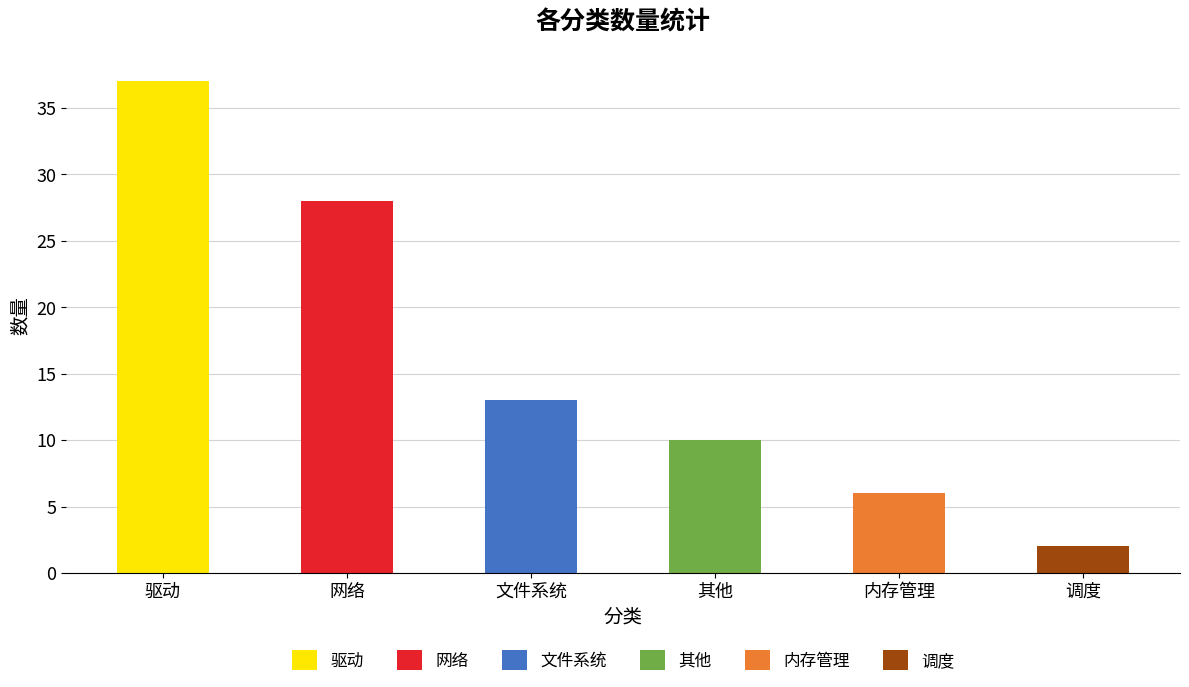

Which category has the highest value across all series?

驱动